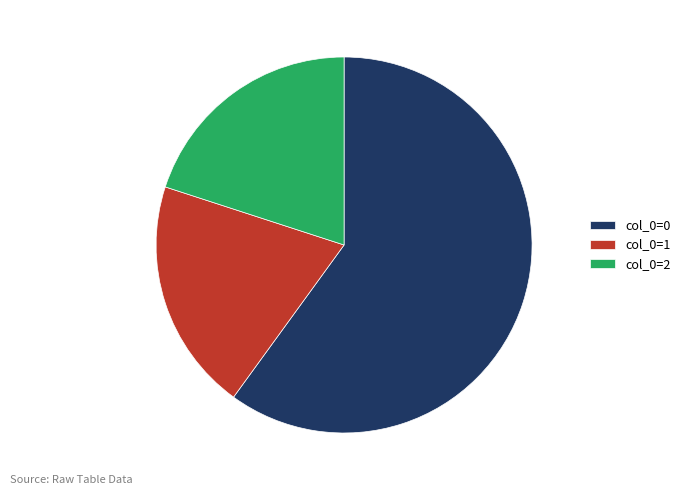

Which slice is the largest?

col_0=0